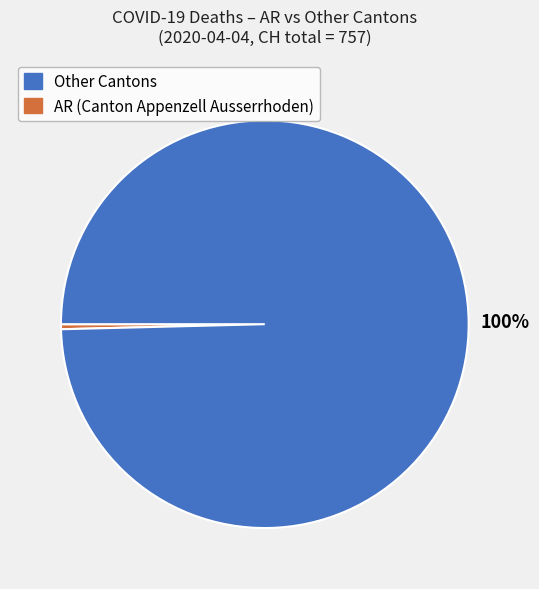

To the nearest percent, what is the average slice percentage?

50%